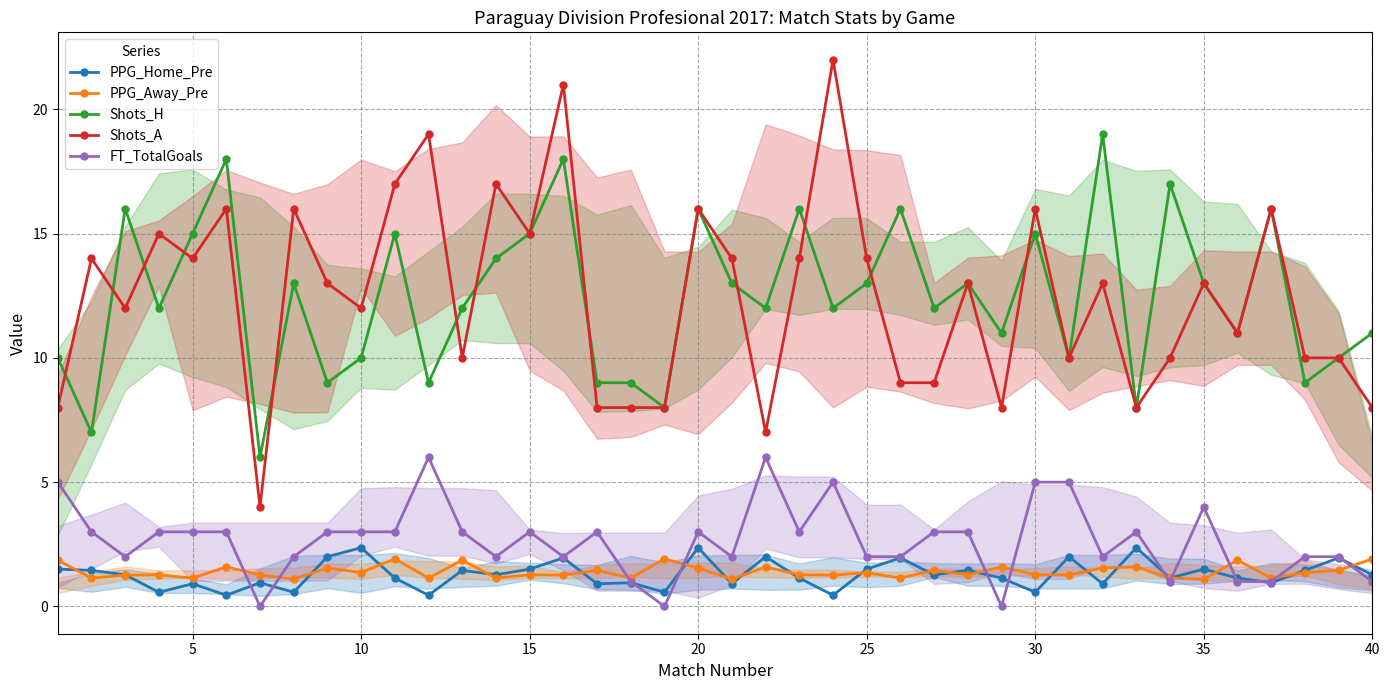

True or false: Shots_A has a value of 14.0 at 25.

True